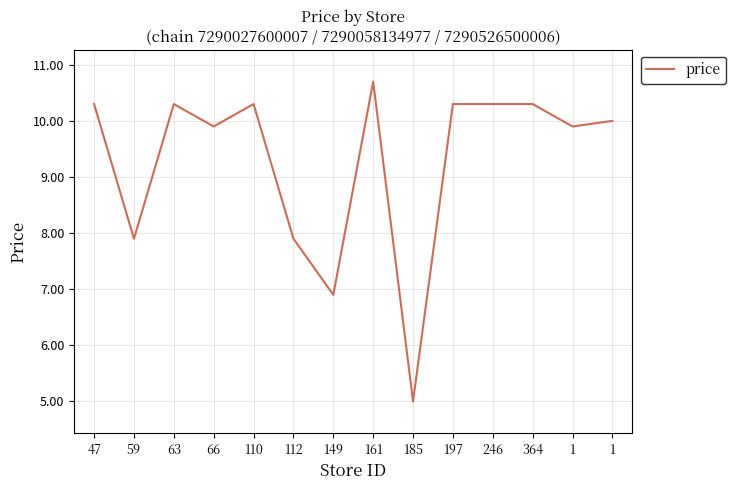

How many series are shown in this chart?

1